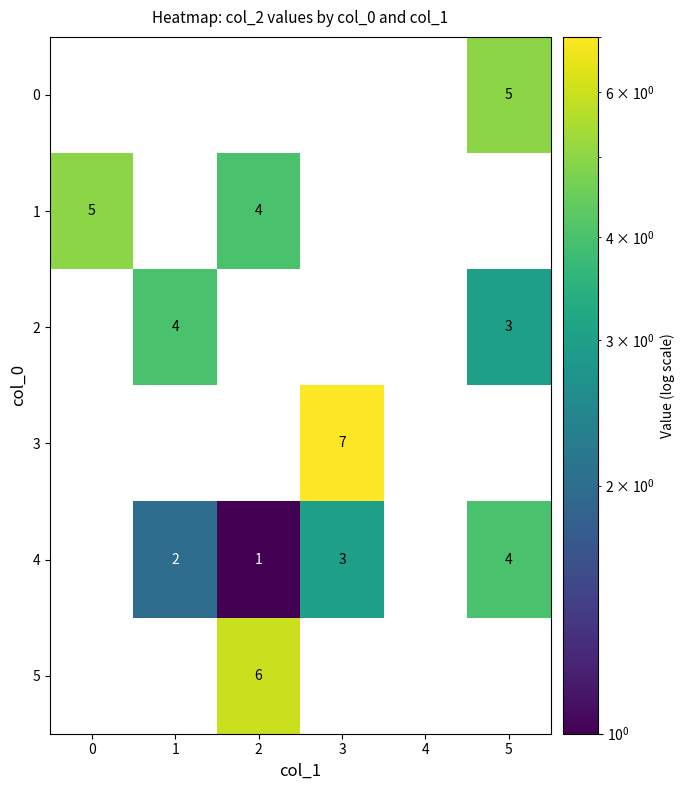

Which series has the largest total across all categories?

4